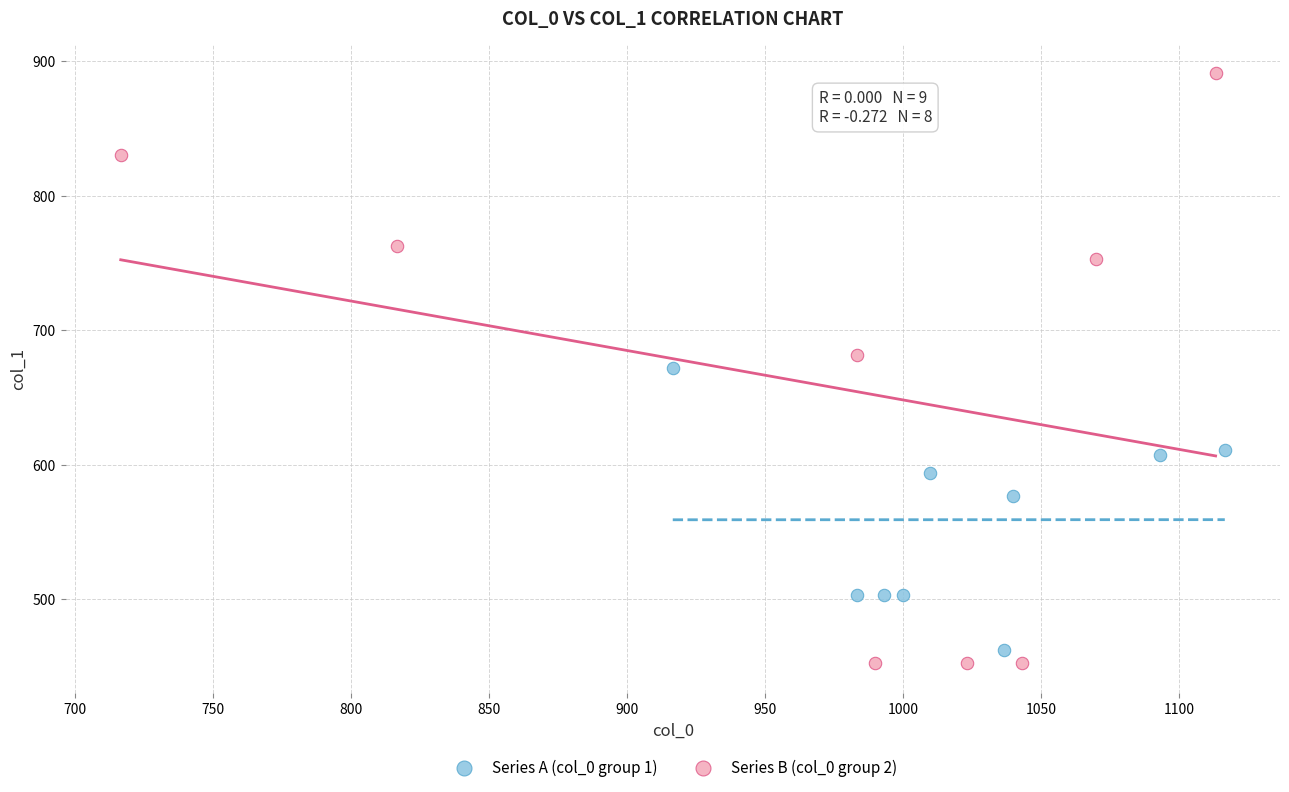

Which series contains the highest Y value?

Series B (col_0 group 2)